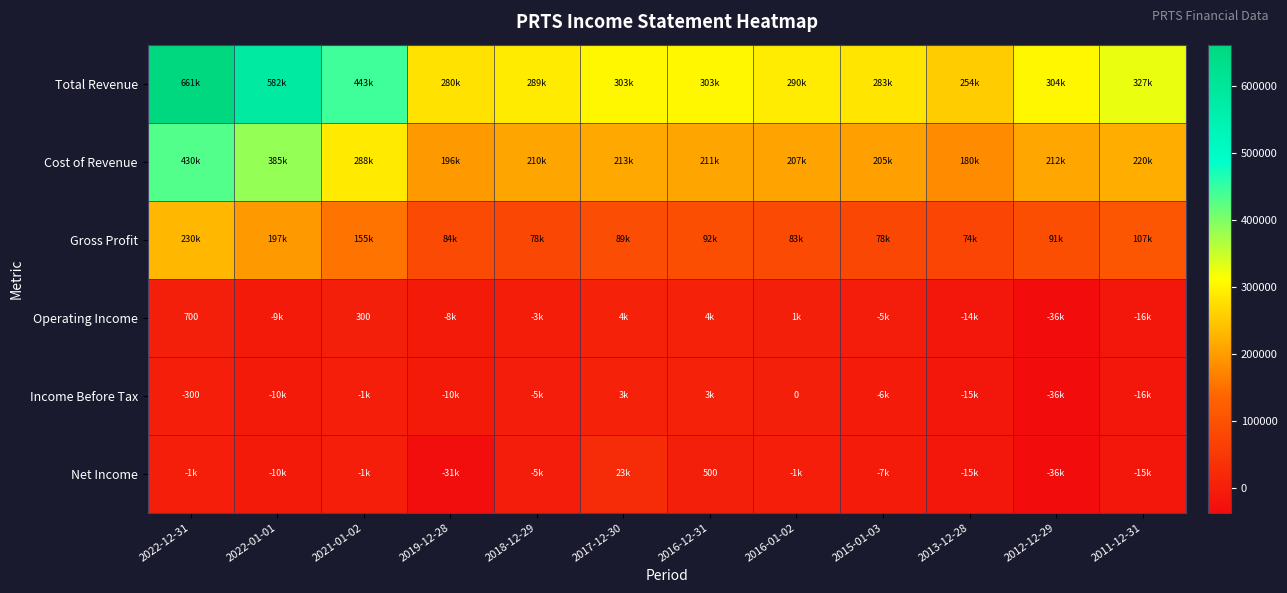

Rank the series at 2022-01-01 from lowest to highest value.

Net Income, Income Before Tax, Operating Income, Gross Profit, Cost of Revenue, Total Revenue